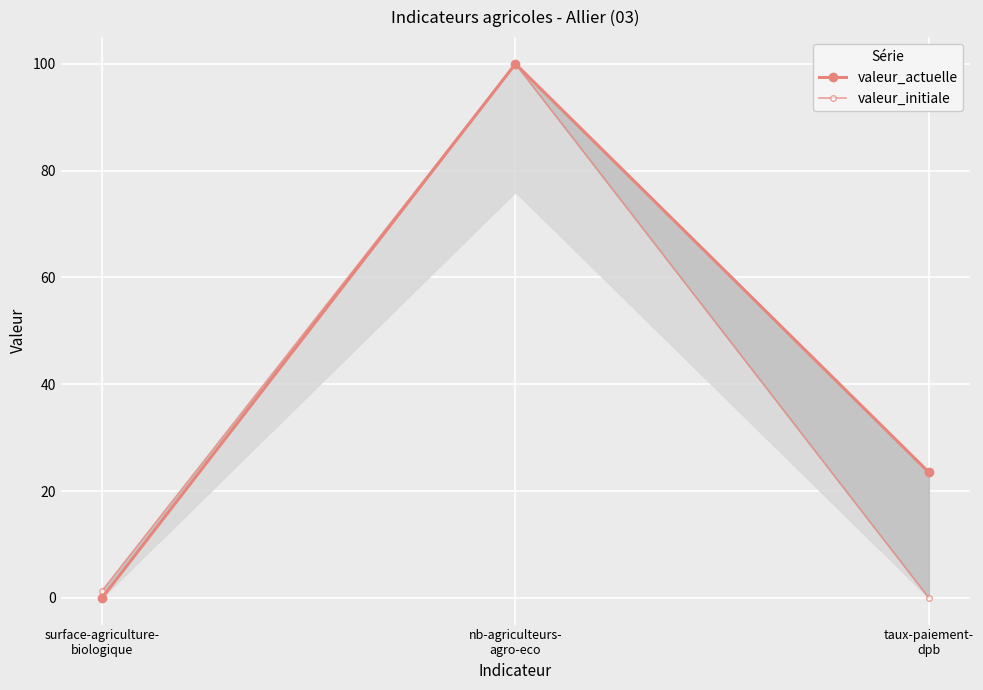

Which series has the largest total across all categories?

valeur_actuelle